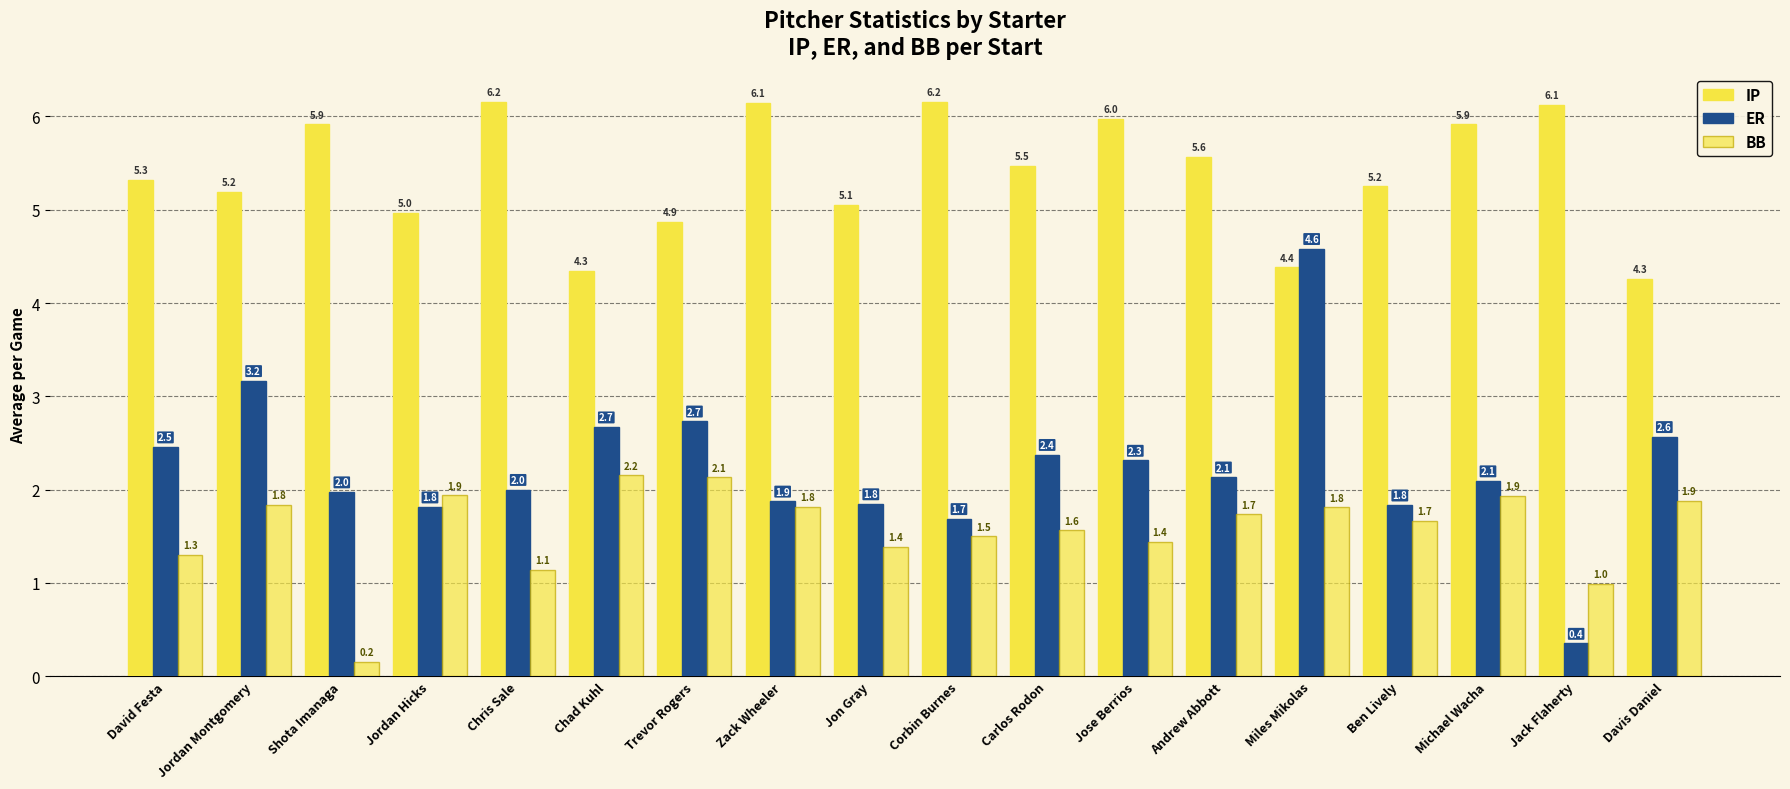

How many data points in BB are above 1?

16